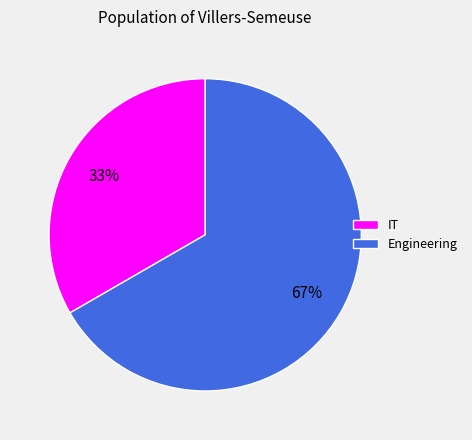

What percentage is the IT slice, to the nearest percent?

33%